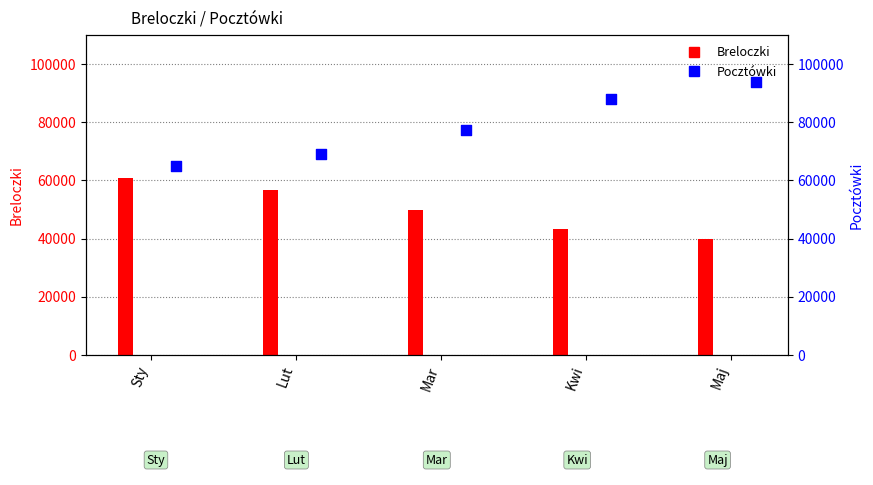

Which series contains the lowest Y value?

Breloczki